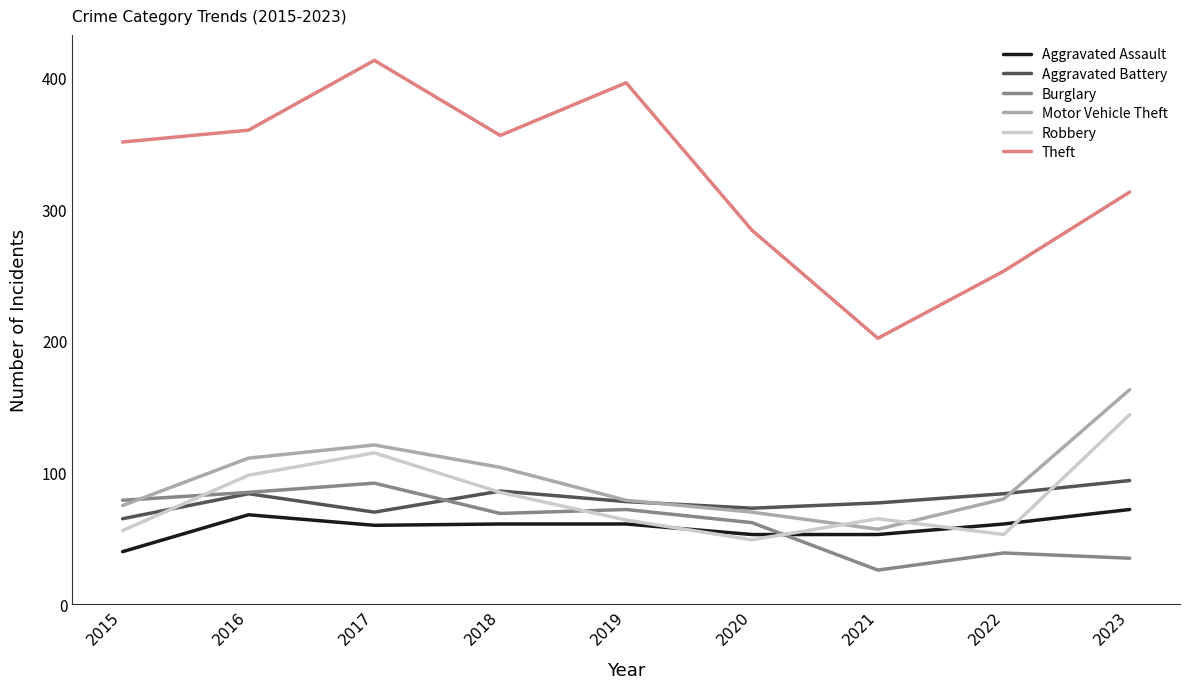

What is the approximate value of Aggravated Battery at 2020, to the nearest 10?

70